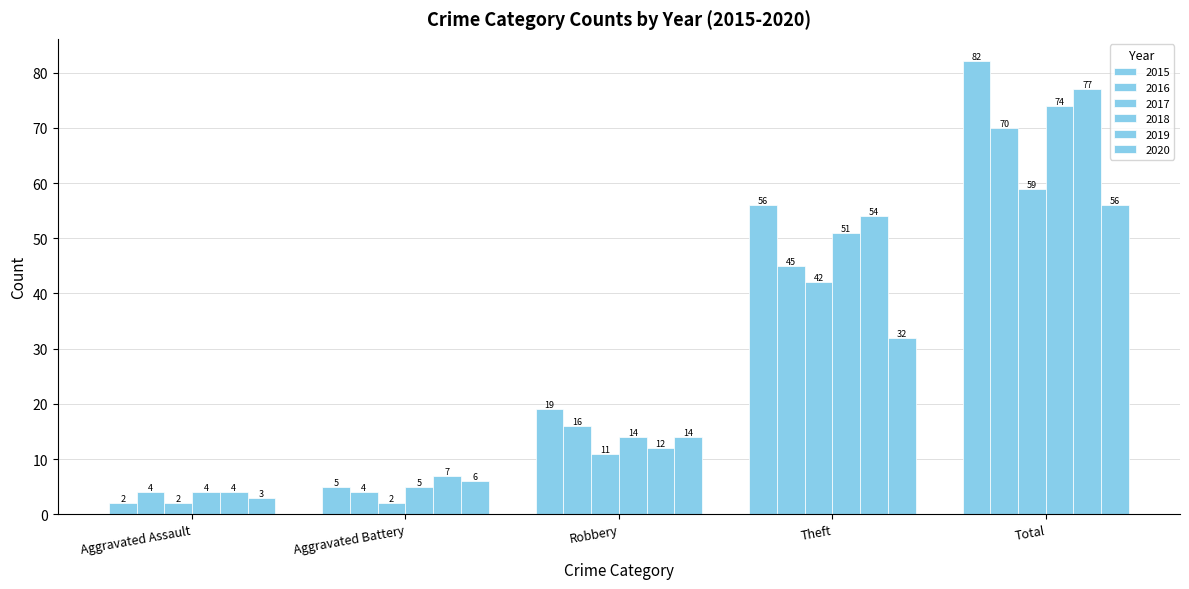

Reading right to left, what are all the values shown in this chart?

2015: Total=82	Theft=56	Robbery=19	Aggravated Battery=5	Aggravated Assault=2
2016: Total=70	Theft=45	Robbery=16	Aggravated Battery=4	Aggravated Assault=4
2017: Total=59	Theft=42	Robbery=11	Aggravated Battery=2	Aggravated Assault=2
2018: Total=74	Theft=51	Robbery=14	Aggravated Battery=5	Aggravated Assault=4
2019: Total=77	Theft=54	Robbery=12	Aggravated Battery=7	Aggravated Assault=4
2020: Total=56	Theft=32	Robbery=14	Aggravated Battery=6	Aggravated Assault=3